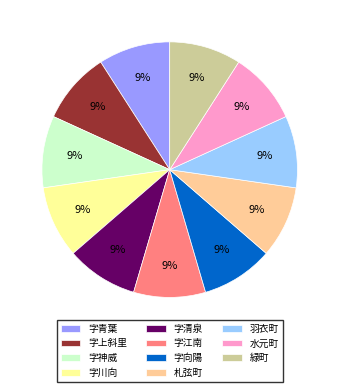

How many segments does this pie chart have?

11